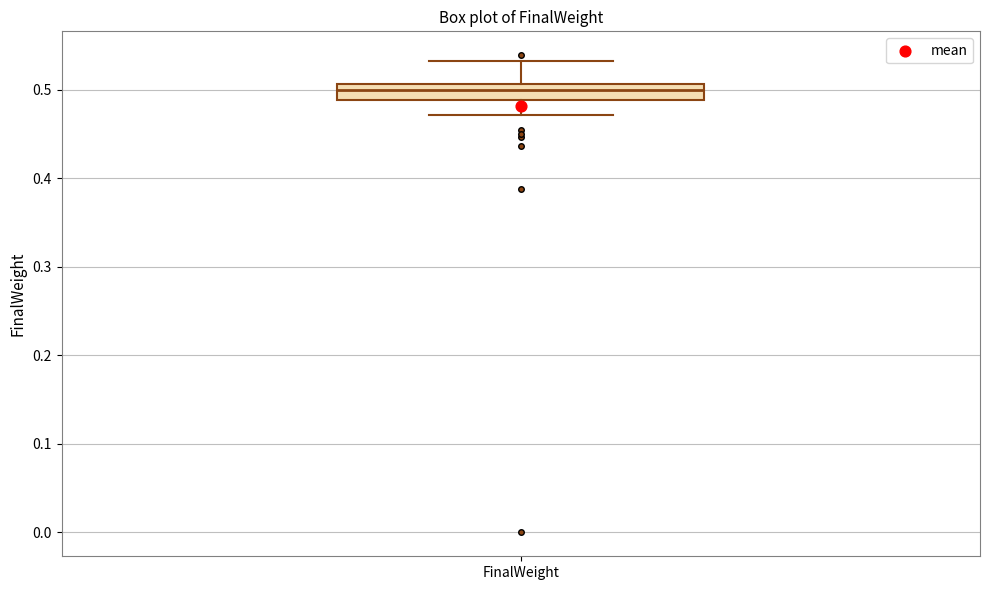

Transcribe this box plot: give where the median line is, the range the box spans, and where the two whiskers end, as read against the y-axis. The values are not printed on the chart, so give them approximately, as read against the axis.

median 0.50, box 0.49 to 0.51, whiskers 0.47 to 0.53